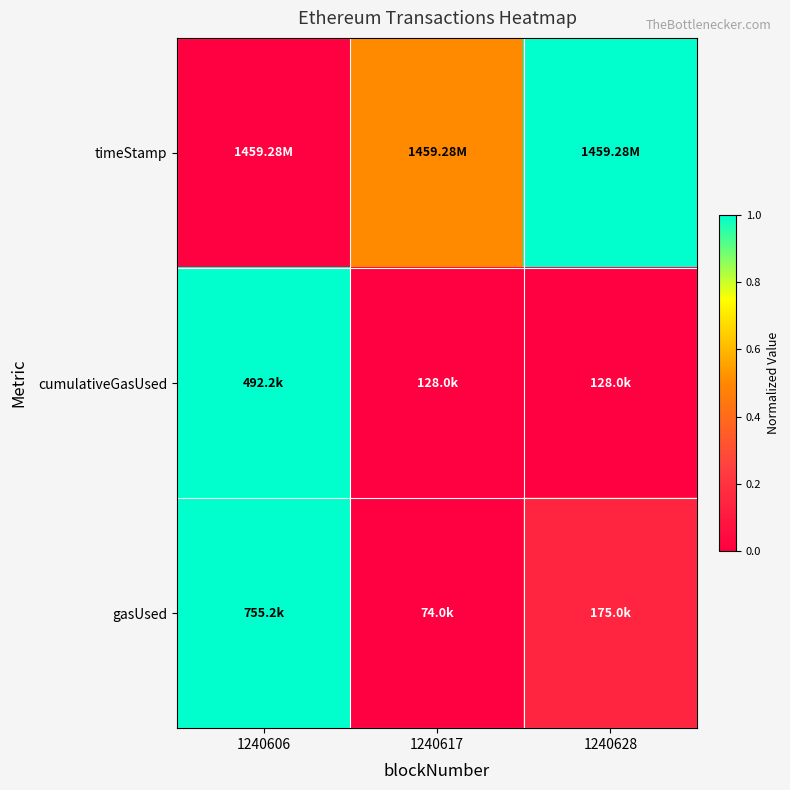

At which category is the sum across all series the highest?

1240606